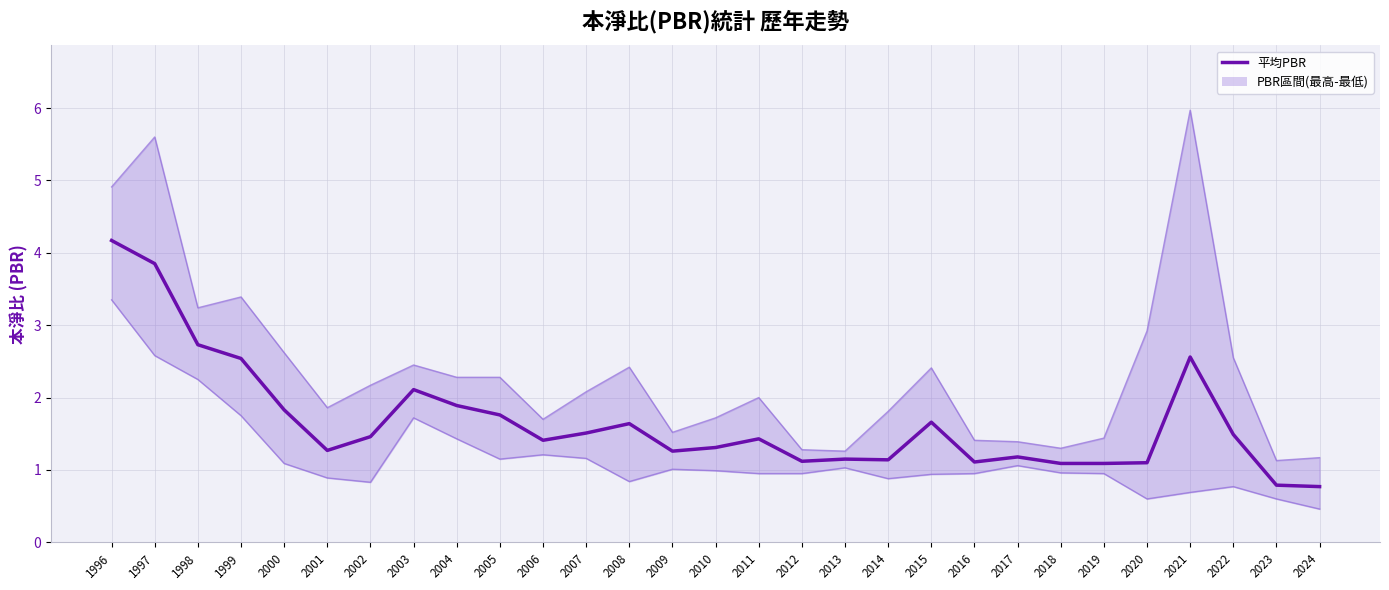

Is it true that 最高PBR equals 0.8 at 2005?

False